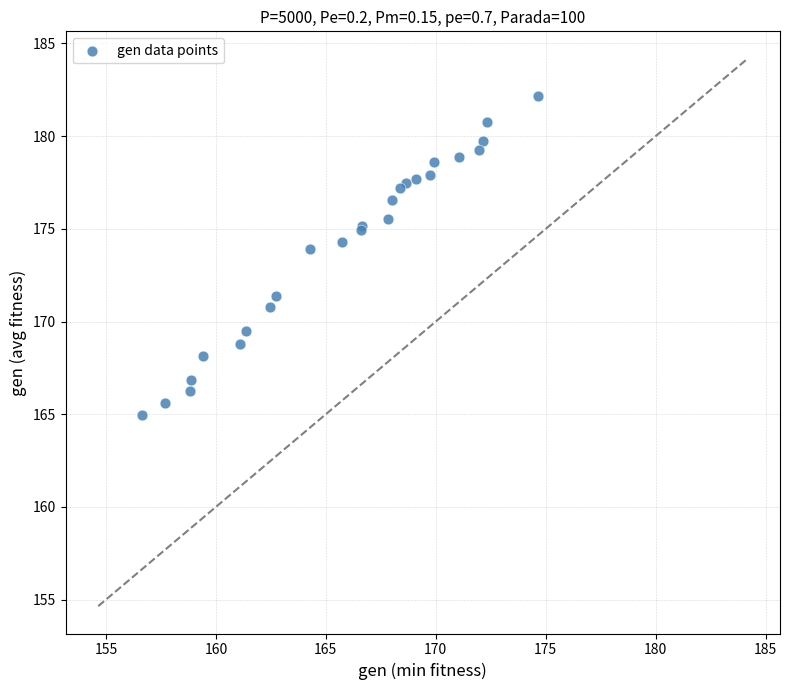

What Y value in the scatter plot is closest to 173?

173.9